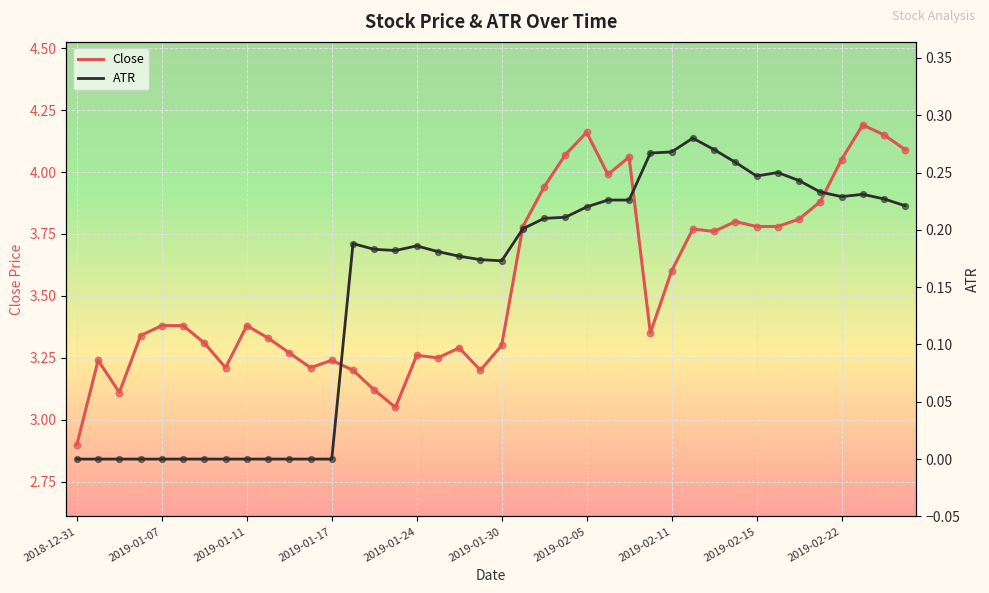

The value of Close at 2019-01-30 is 1.0. True or false?

False